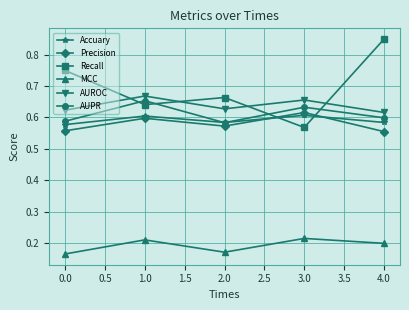

What is the total value across all series at 2.0?

3.2